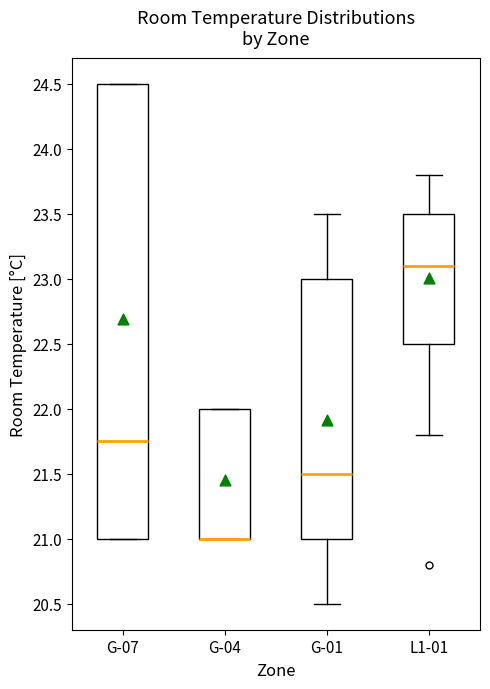

Comparing the boxes themselves (not the whiskers), which one is the tallest?

G-07